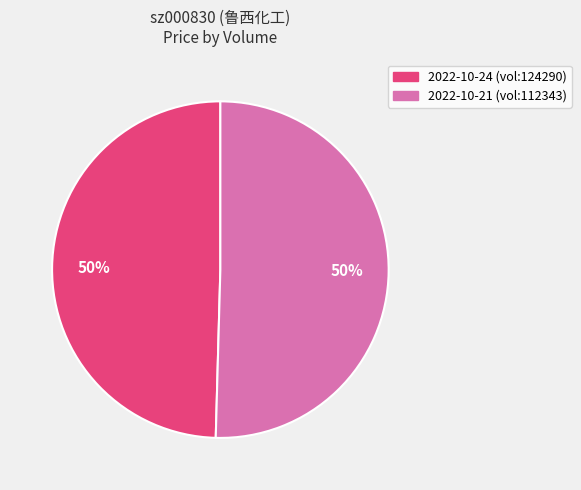

To the nearest percent, what is the average slice percentage?

50%